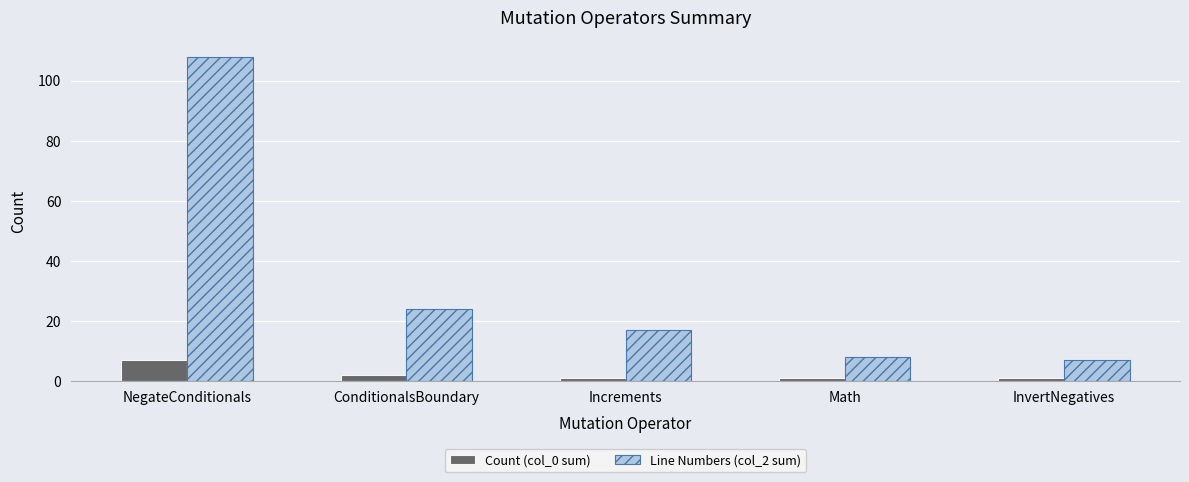

List the series in order of their peak value, lowest first.

Count (col_0 sum), Line Numbers (col_2 sum)